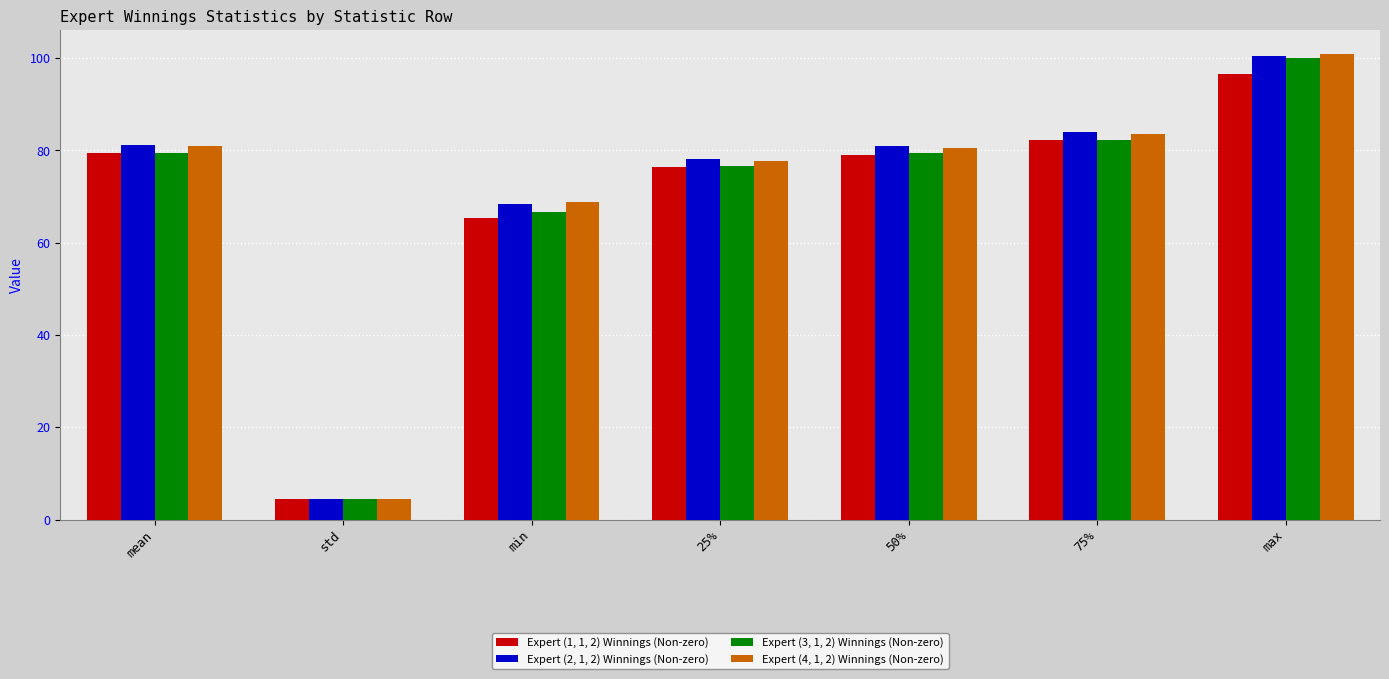

The value of Expert (3, 1, 2) Winnings (Non-zero) at 25% is 42.2. True or false?

False